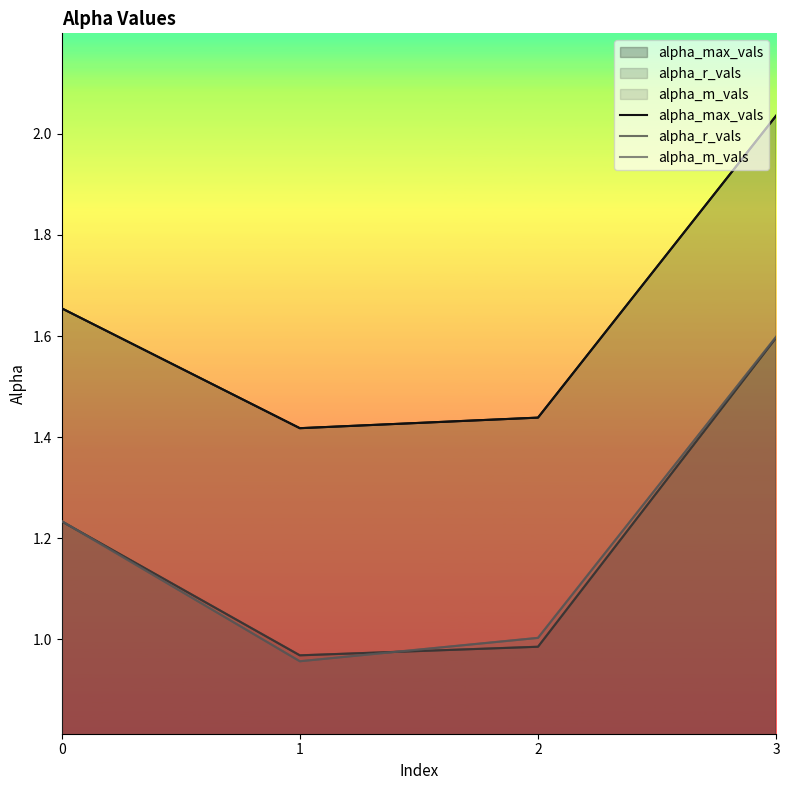

Rank the series by their maximum value, from lowest to highest.

alpha_r_vals, alpha_m_vals, alpha_max_vals